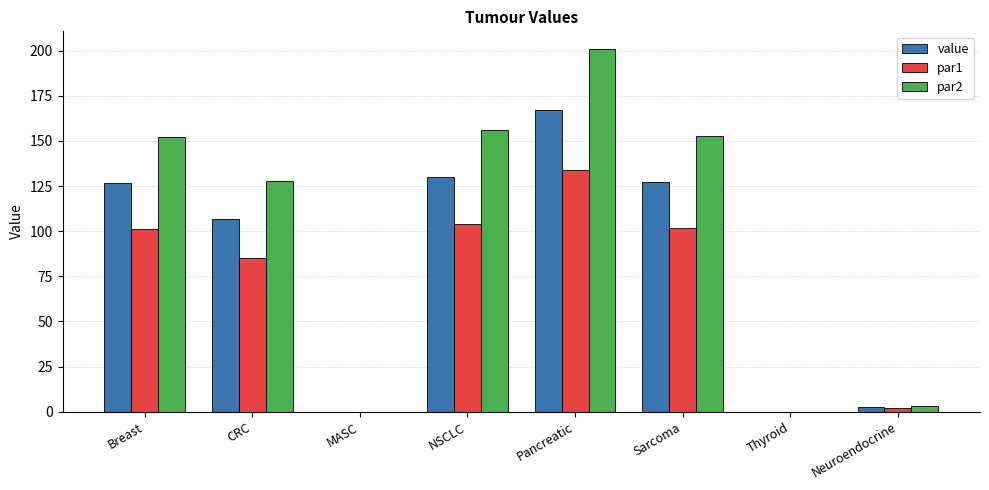

True or false: par1 has a value of -58.4 at Thyroid.

False